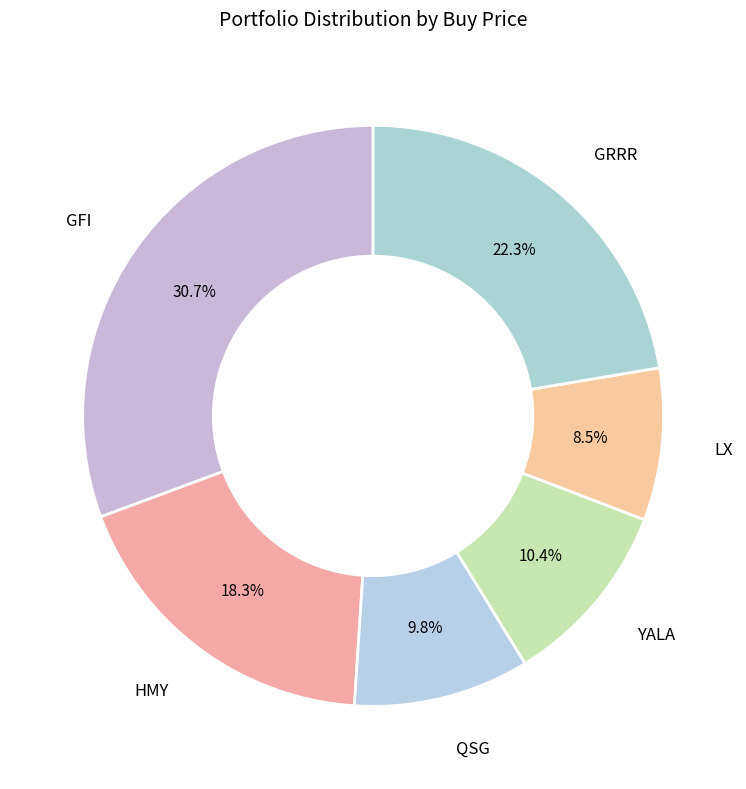

To the nearest percent, what is the difference between the largest and smallest slice percentages?

22%